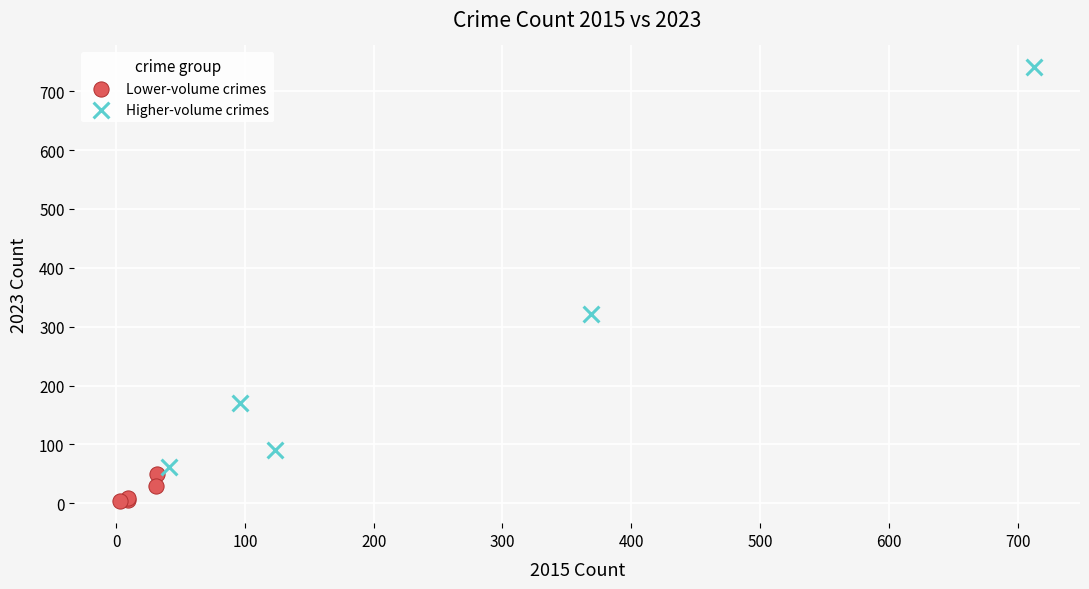

Which series has the widest spread of Y values?

Higher-volume crimes